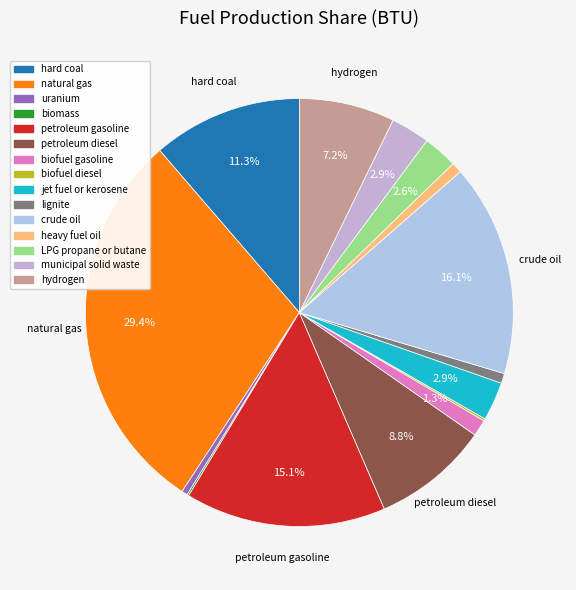

True or false: LPG propane or butane accounts for 16% of the total.

False